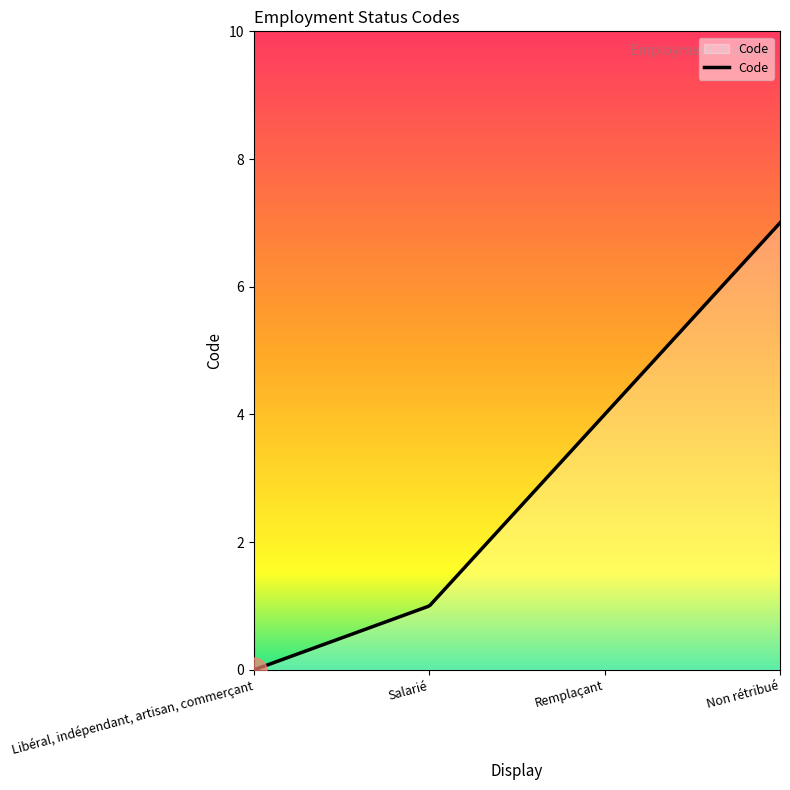

What is the greatest value displayed?

7.0